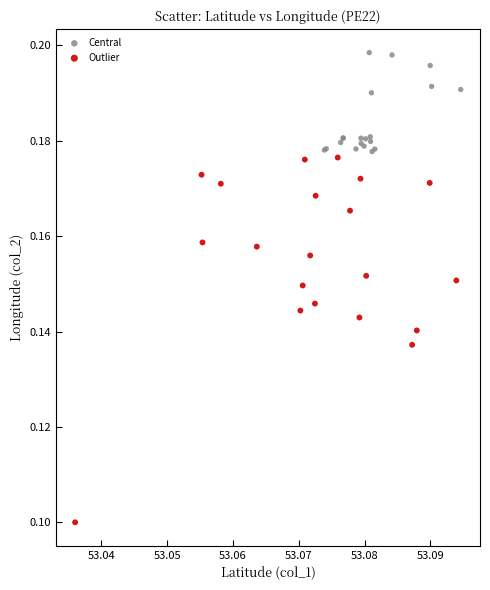

What are all the series names shown in the legend?

Central, Outlier